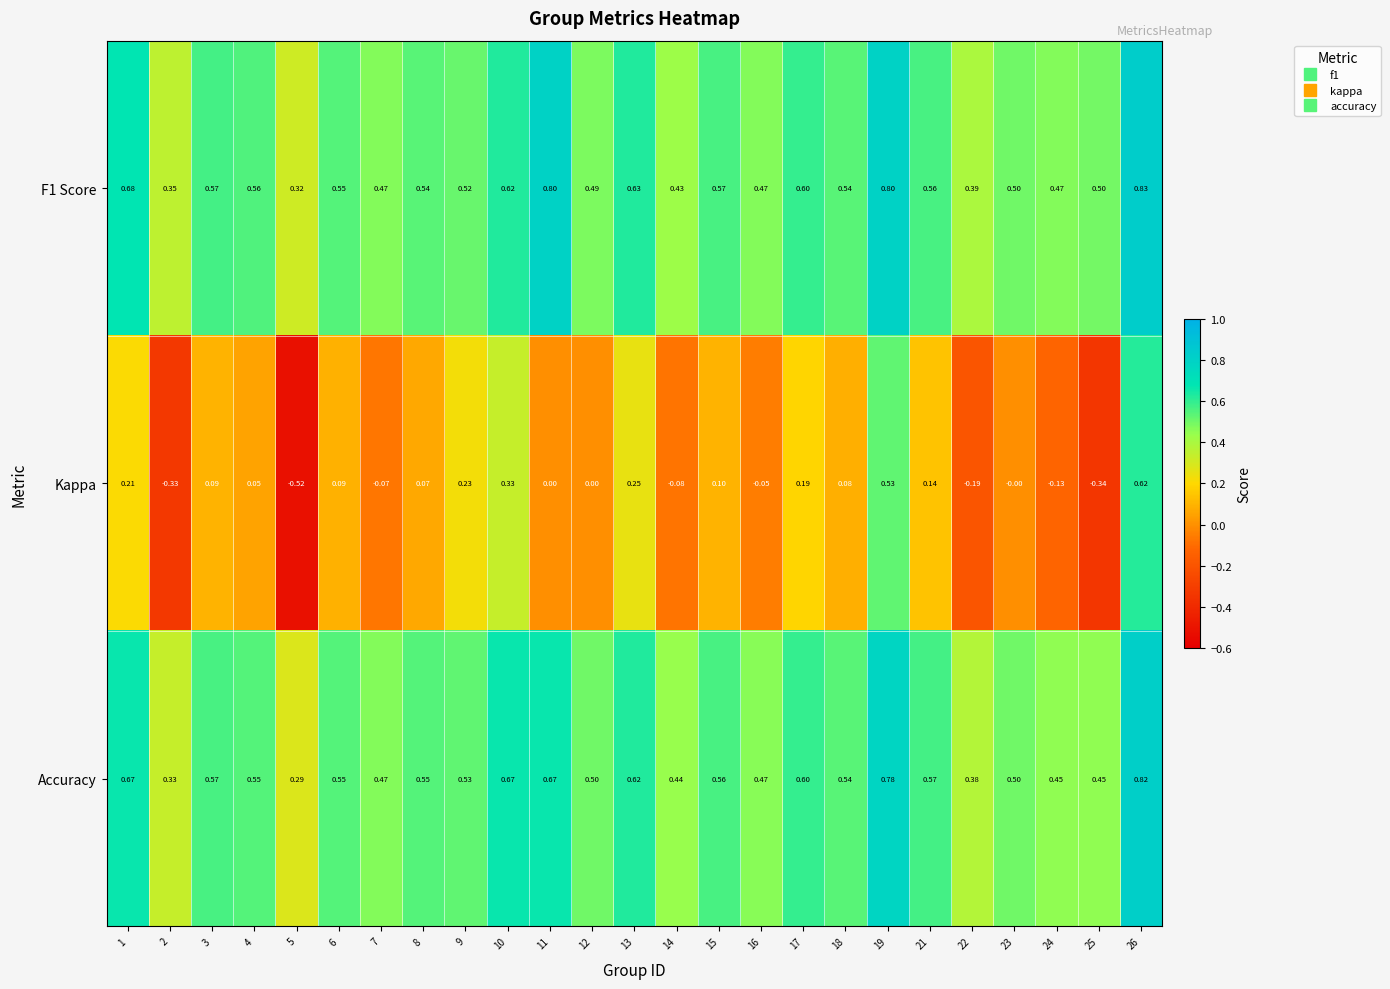

Which series has the largest total across all categories?

F1 Score